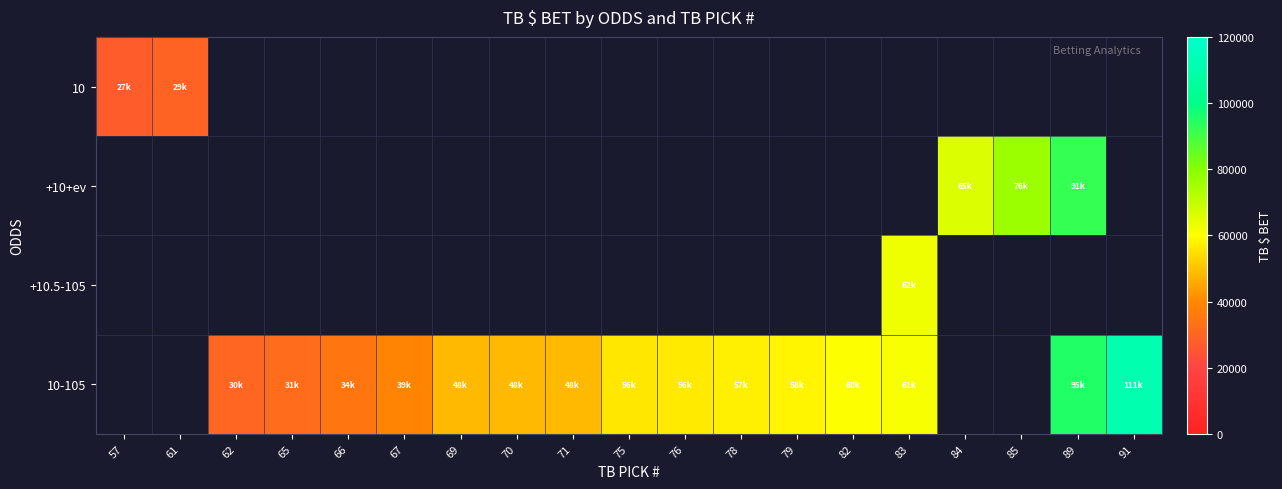

At how many categories does at least one series exceed 82882?

2